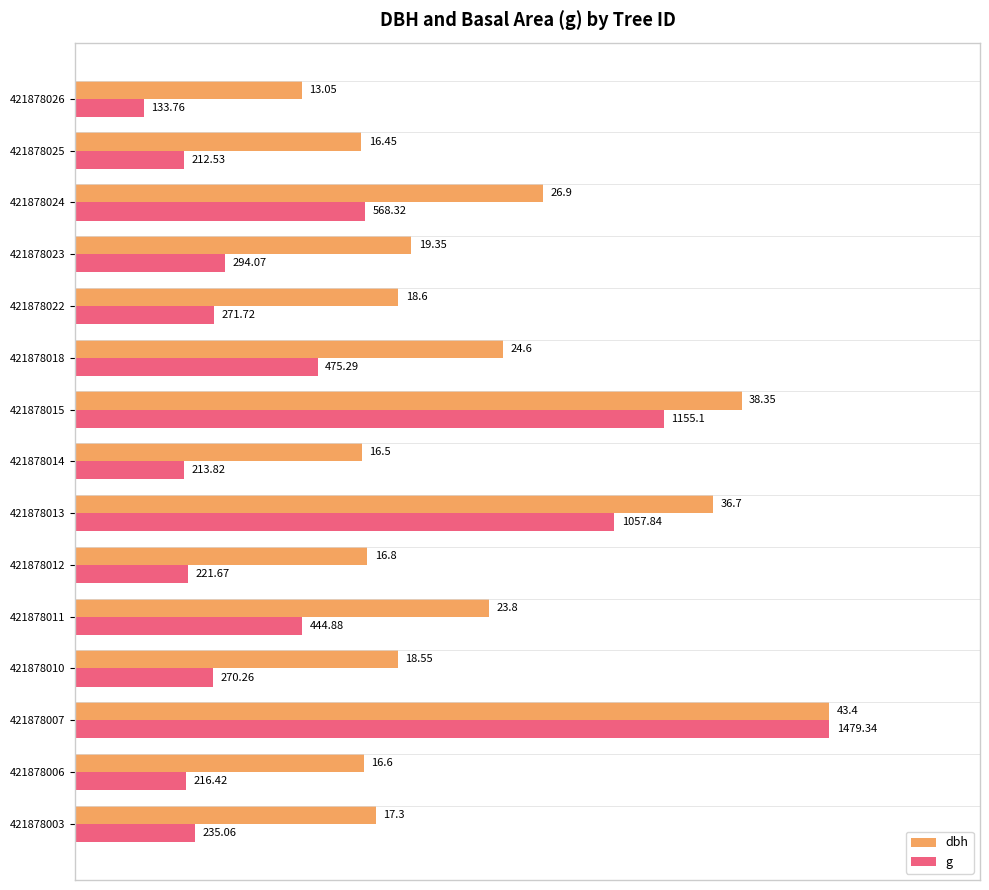

What are all the series names shown in the legend?

dbh, g